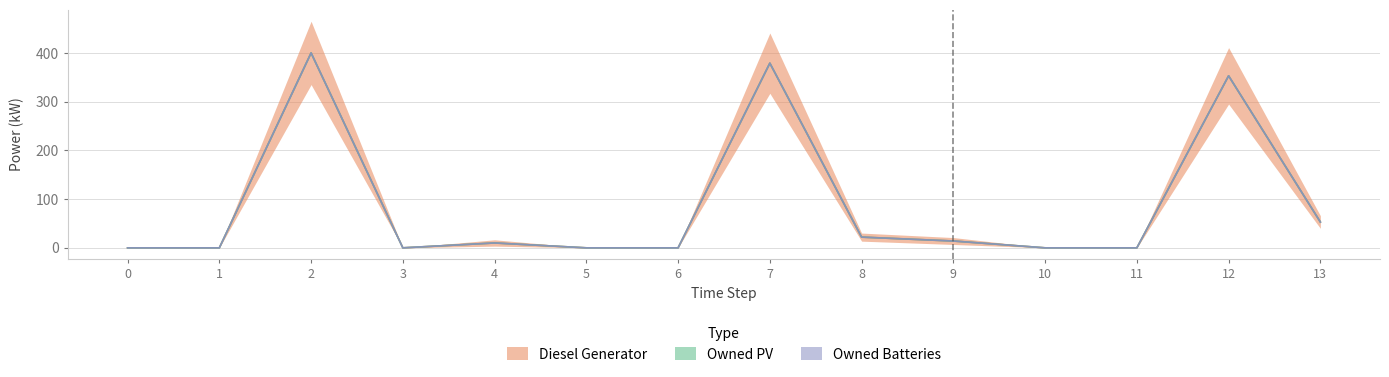

What is the difference between the Diesel Generator values at 8 and 1?

22